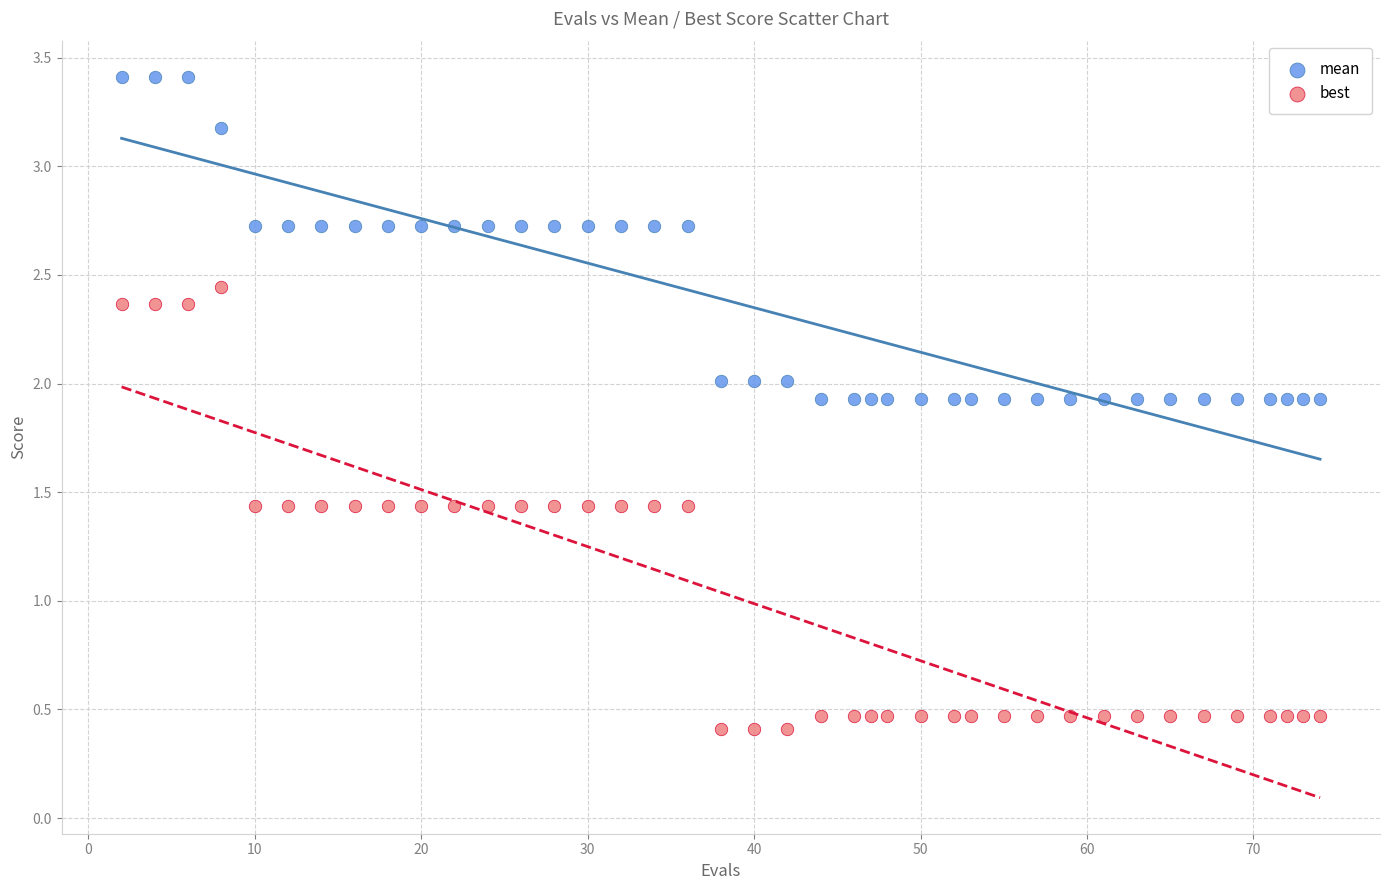

Which series contains the highest Y value?

mean